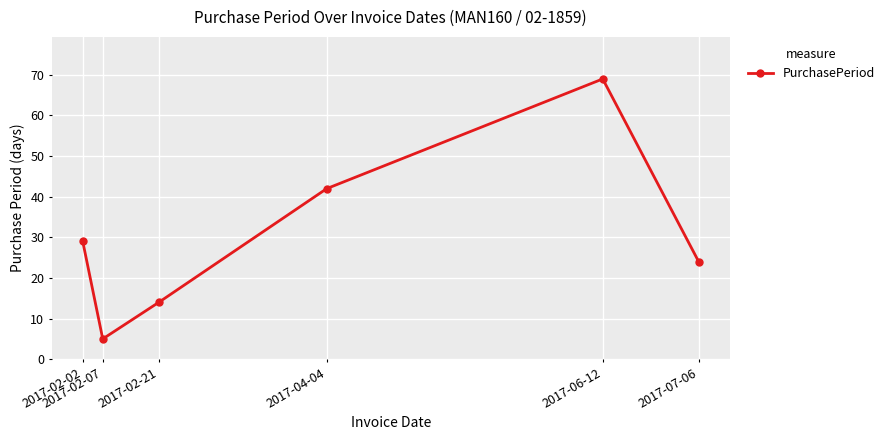

Reading right to left, list all the values displayed in this chart.

24	69	42	14	5	29